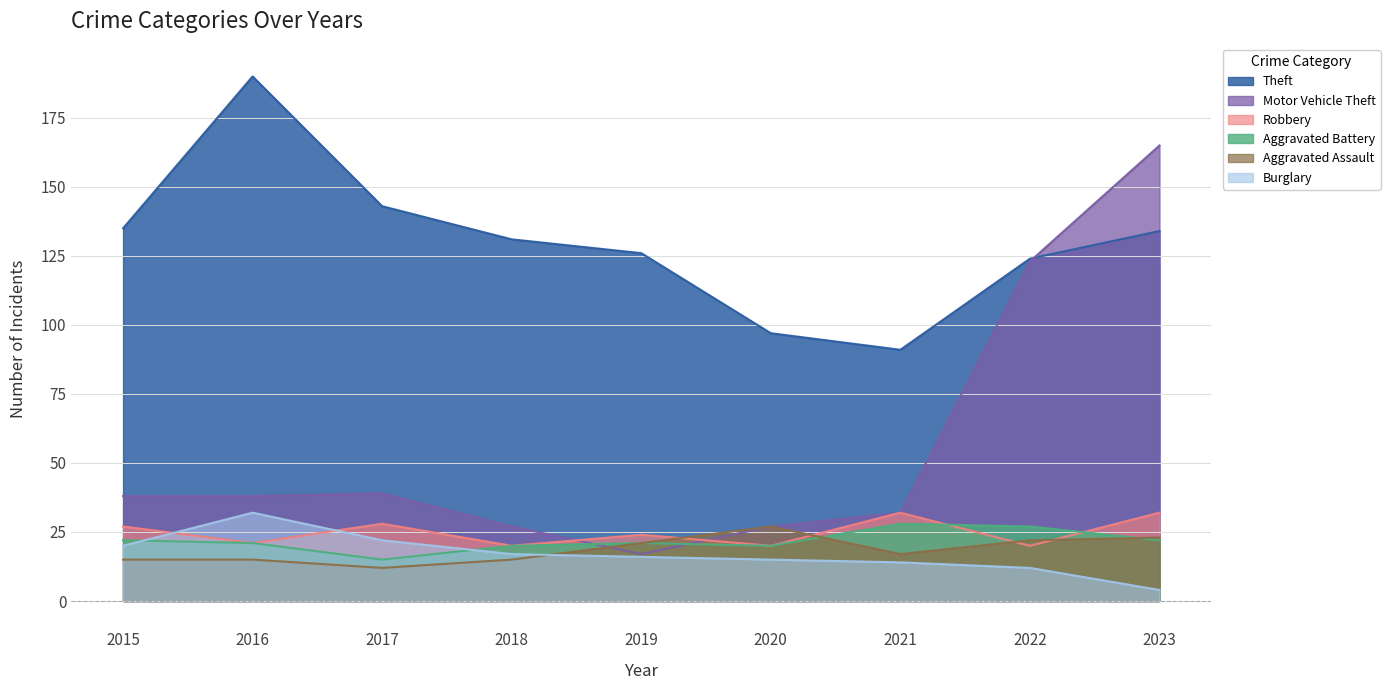

At 2022, list the series in order from largest to smallest.

Theft, Motor Vehicle Theft, Aggravated Battery, Aggravated Assault, Robbery, Burglary